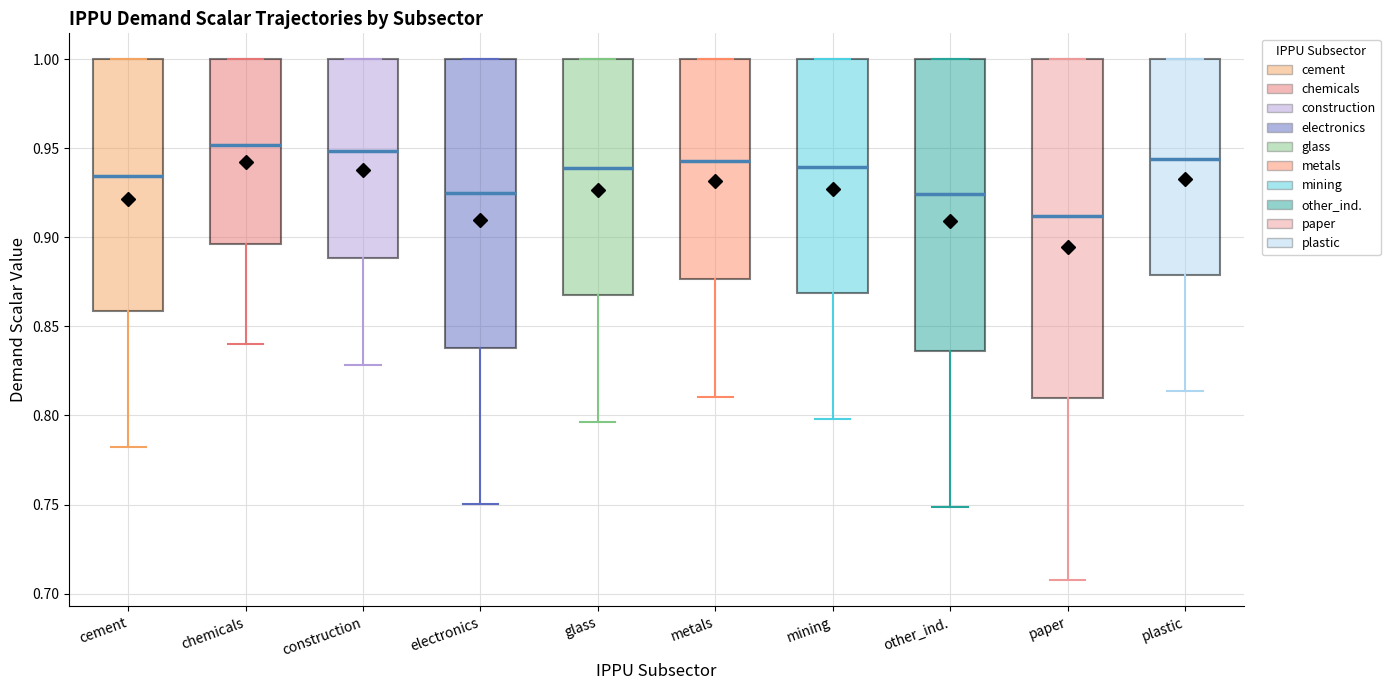

Reading left to right, transcribe this box plot: for each box, give where its median line is, the range the box spans, and where its two whiskers end, as read against the y-axis. The values are not printed on the chart, so give them approximately, as read against the axis.

cement: median 0.935, box 0.860 to 1.000, whiskers 0.785 to 1.000
chemicals: median 0.950, box 0.895 to 1.000, whiskers 0.840 to 1.000
construction: median 0.950, box 0.890 to 1.000, whiskers 0.830 to 1.000
electronics: median 0.925, box 0.840 to 1.000, whiskers 0.750 to 1.000
glass: median 0.940, box 0.870 to 1.000, whiskers 0.795 to 1.000
metals: median 0.945, box 0.875 to 1.000, whiskers 0.810 to 1.000
mining: median 0.940, box 0.870 to 1.000, whiskers 0.800 to 1.000
other_ind.: median 0.925, box 0.835 to 1.000, whiskers 0.750 to 1.000
paper: median 0.910, box 0.810 to 1.000, whiskers 0.705 to 1.000
plastic: median 0.945, box 0.880 to 1.000, whiskers 0.815 to 1.000